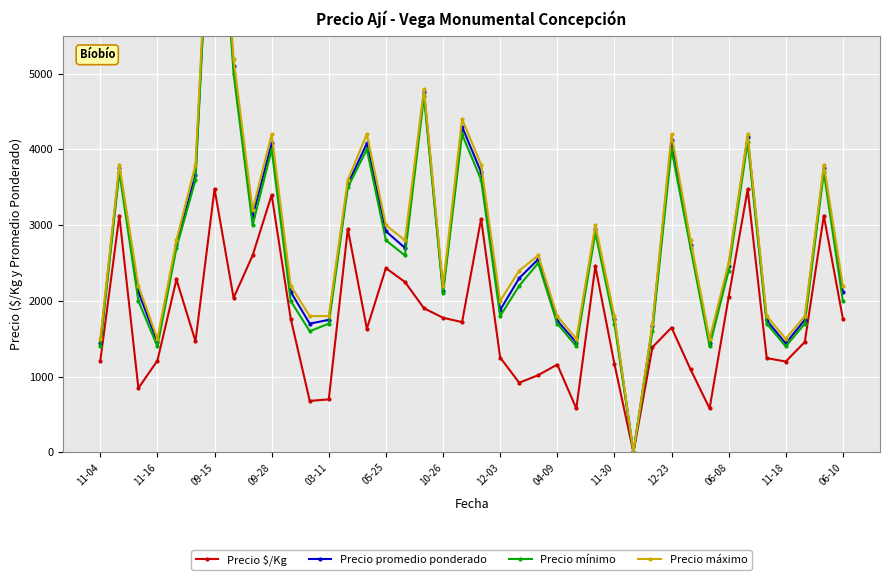

How many data points in Precio promedio ponderado are above 2550?

19